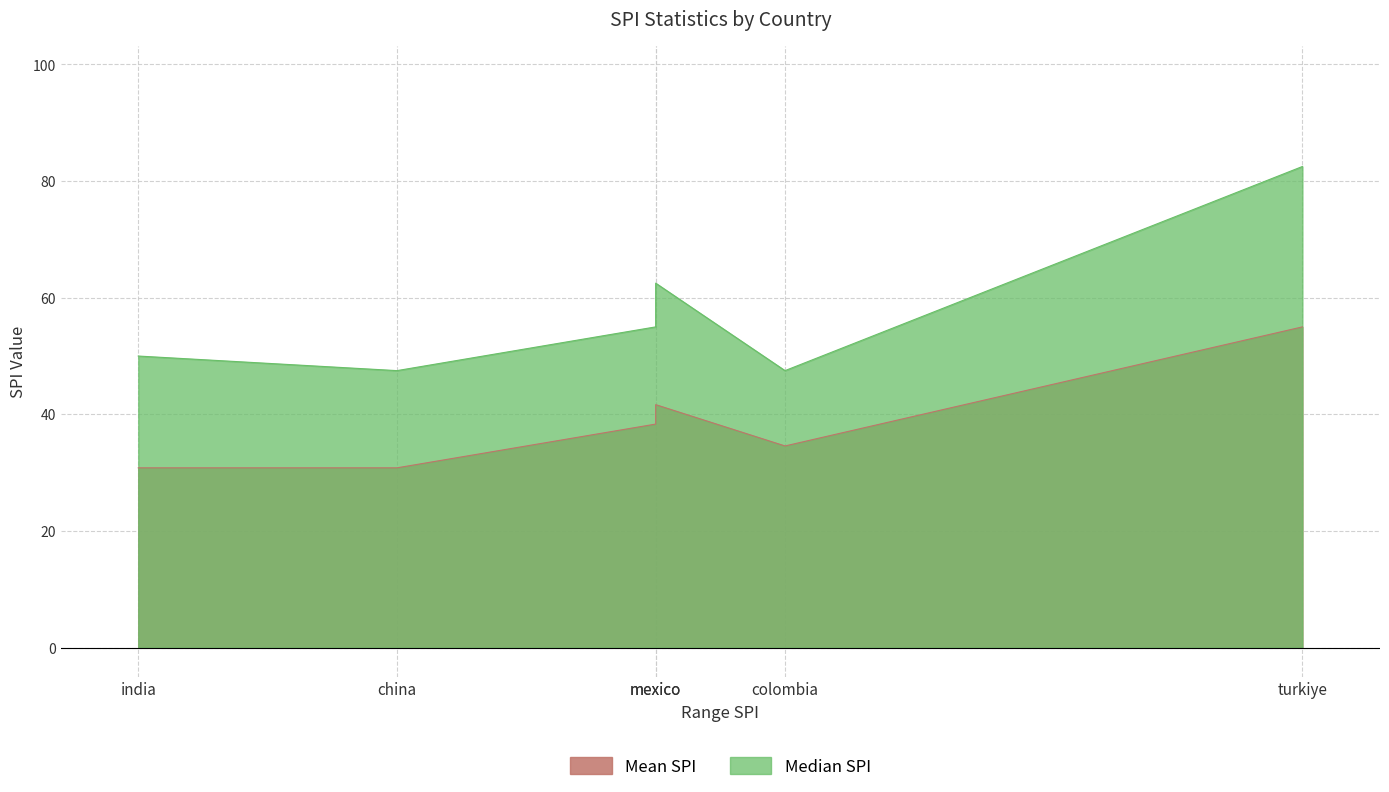

Reading left to right, extract all data points from this chart.

Mean SPI: brazil=38.3	china=30.8	colombia=34.6	india=30.8	mexico=41.7	turkiye=55.0
Median SPI: brazil=55.0	china=47.5	colombia=47.5	india=50.0	mexico=62.5	turkiye=82.5